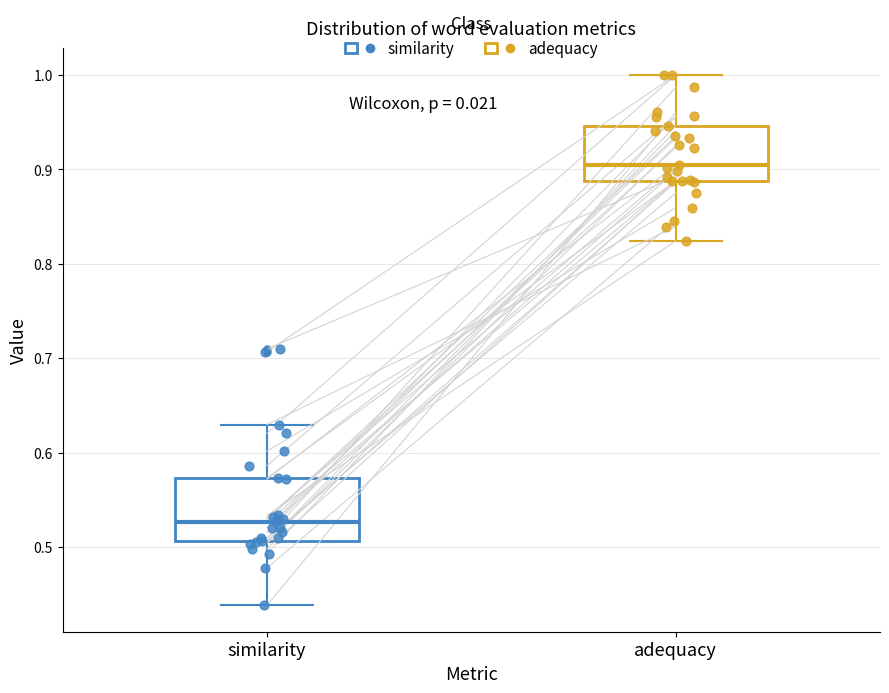

Reading left to right, read every box against the y-axis: the position of its median line, the range the box covers, and the ends of its whiskers. The values are not printed on the chart, so give them approximately, as read against the axis.

similarity: median 0.53, box 0.51 to 0.57, whiskers 0.44 to 0.63
adequacy: median 0.90, box 0.89 to 0.95, whiskers 0.82 to 1.00